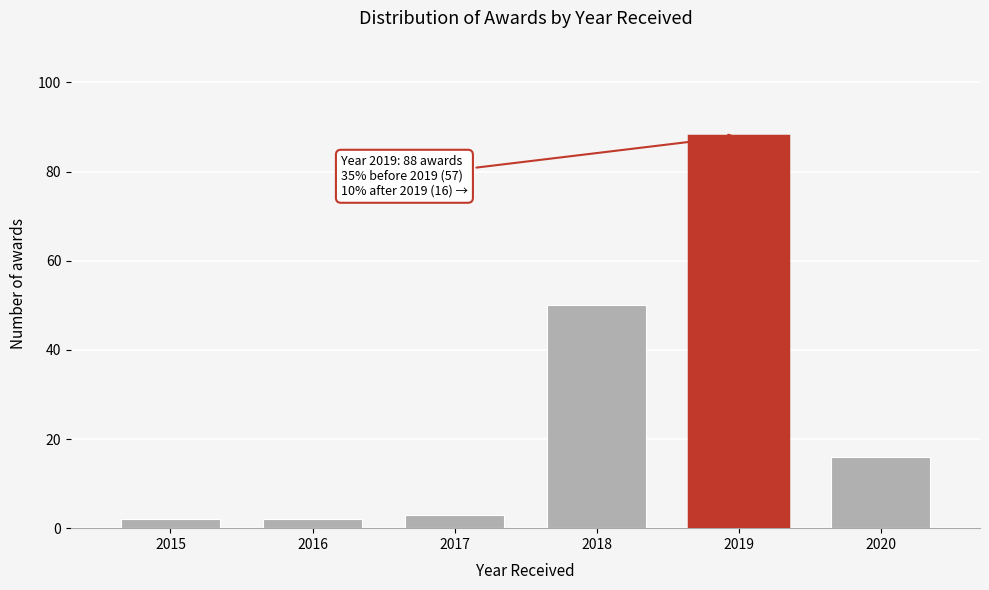

Reading left to right, list all the values displayed in this chart.

2015=2	2016=2	2017=3	2018=50	2019=88	2020=16